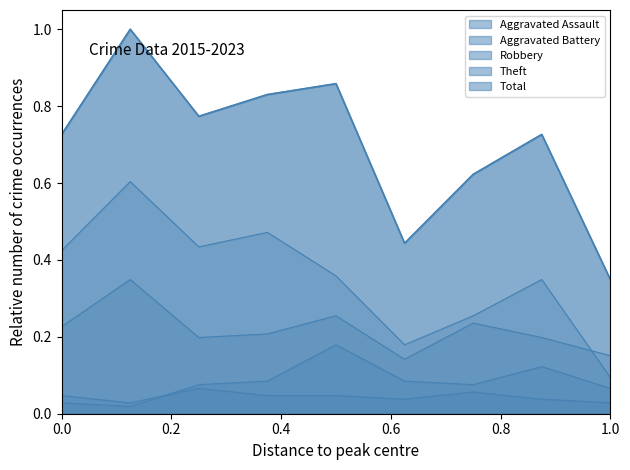

What is the greatest value displayed?

1.0